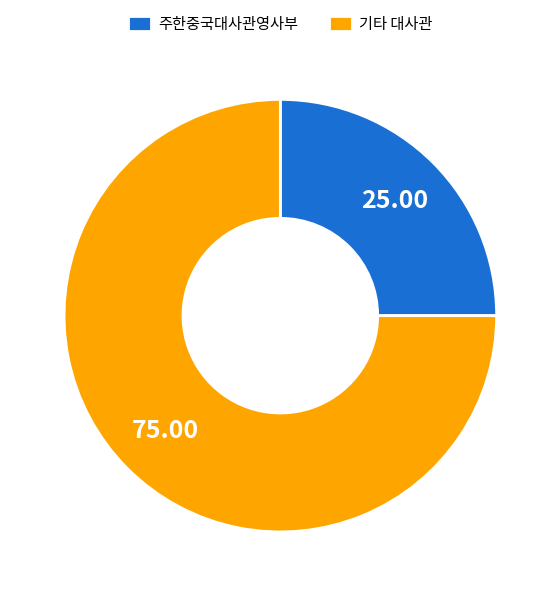

Which category has the biggest portion of the pie?

기타 대사관